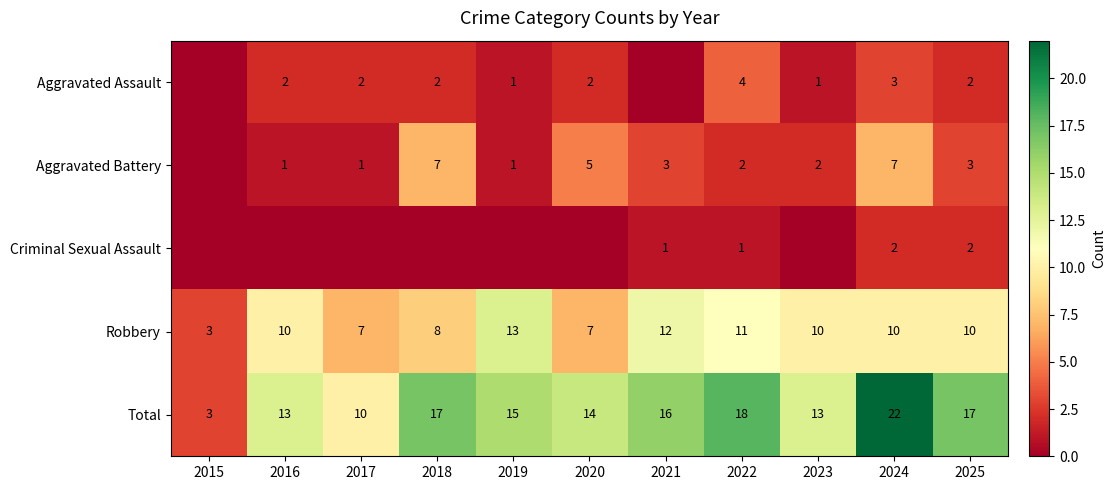

Is it true that Criminal Sexual Assault equals 1 at 2022?

True